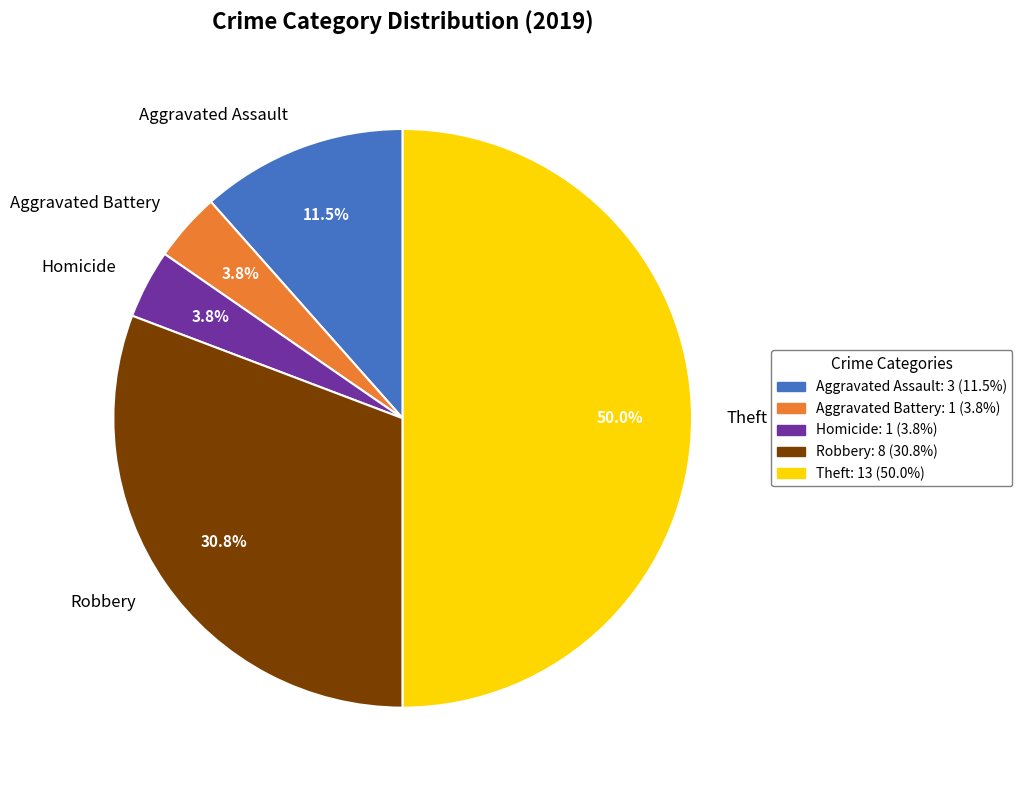

Is Robbery the majority of the pie?

No